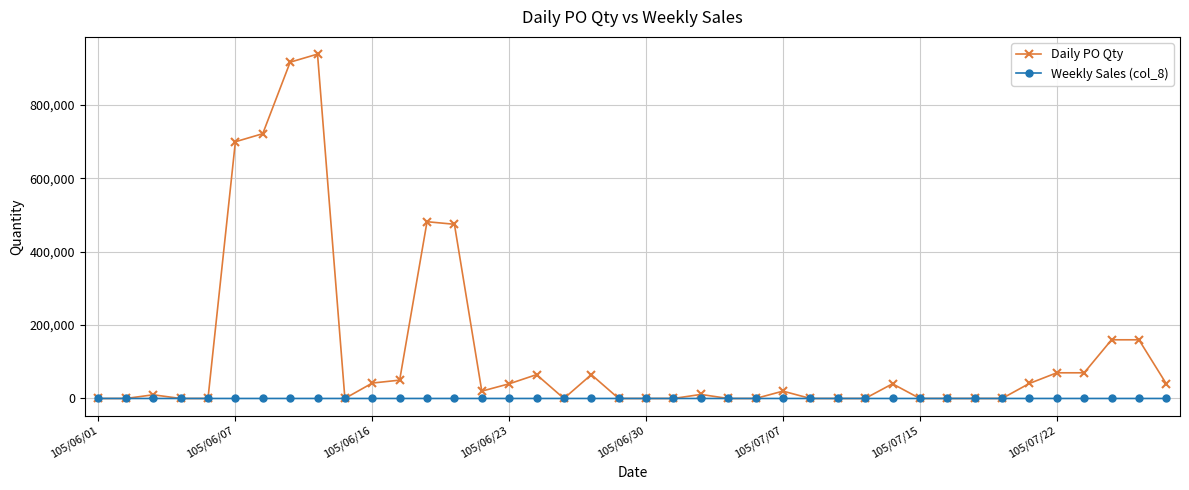

What are all the series names shown in the legend?

Daily PO Qty, Weekly Sales (col_8)